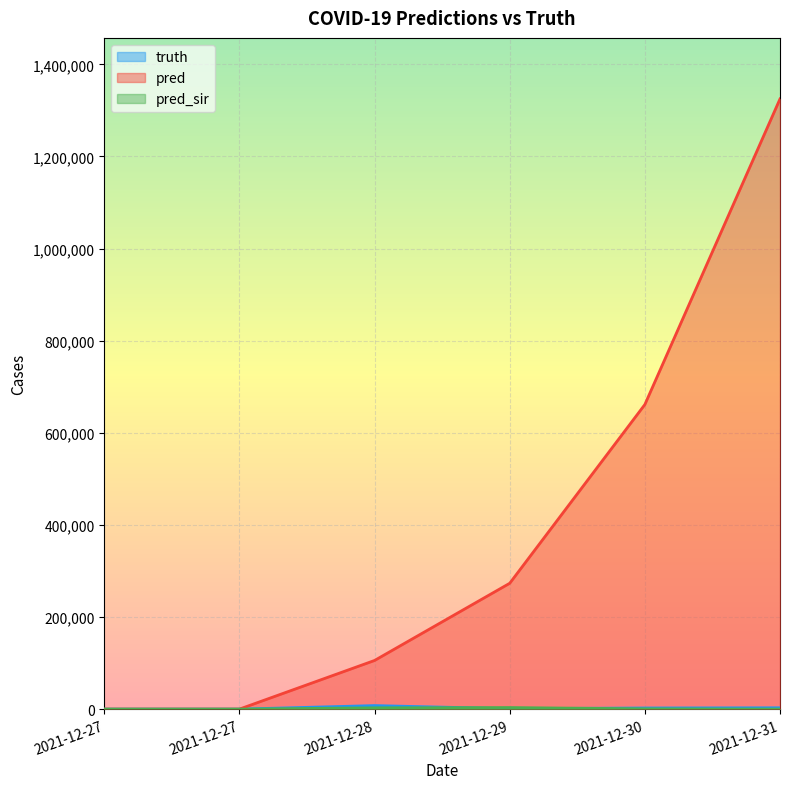

How many data points in truth are less than 2448?

3